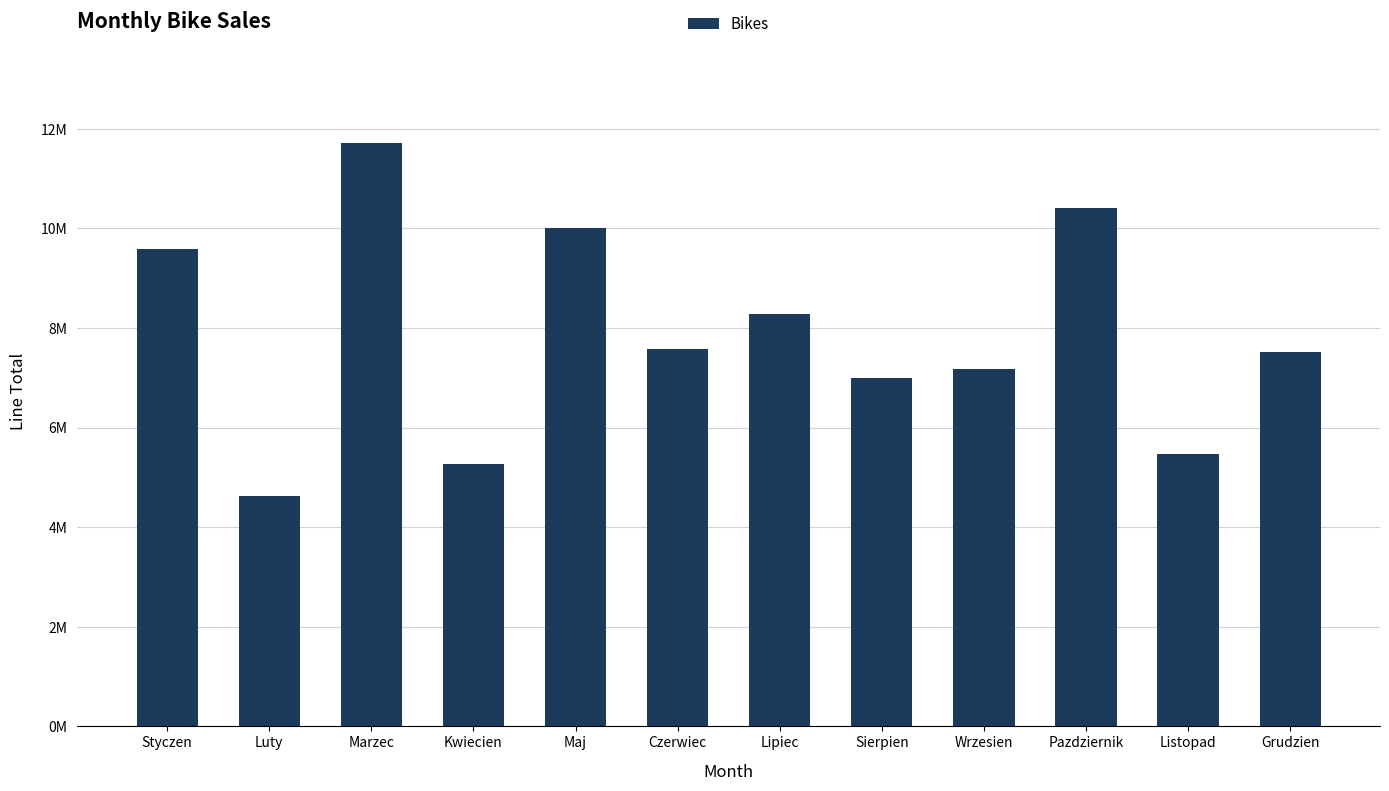

Does the chart contain any negative values?

No